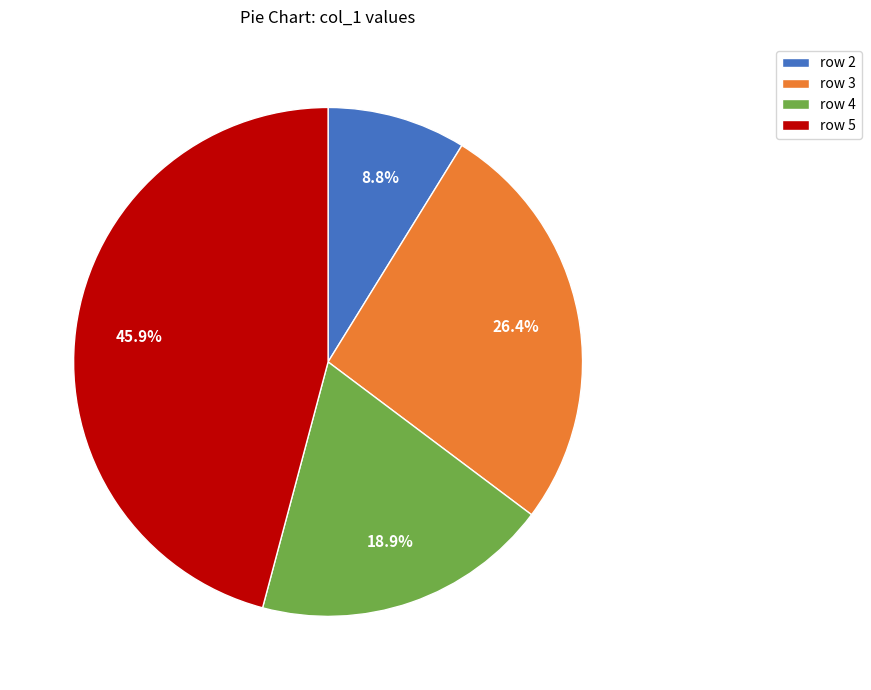

Rank the categories by value from lowest to highest.

row 2, row 4, row 3, row 5